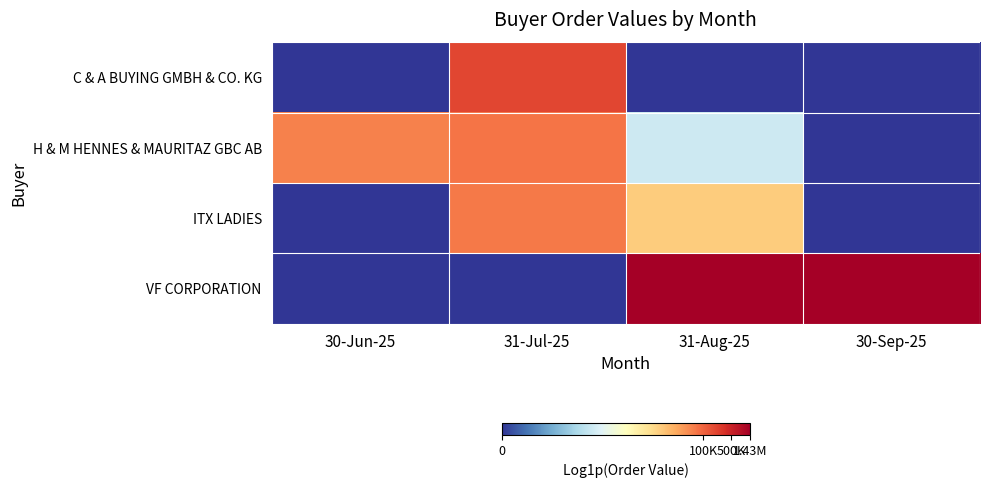

What is the total value across all series at 31-Aug-25?

28.4